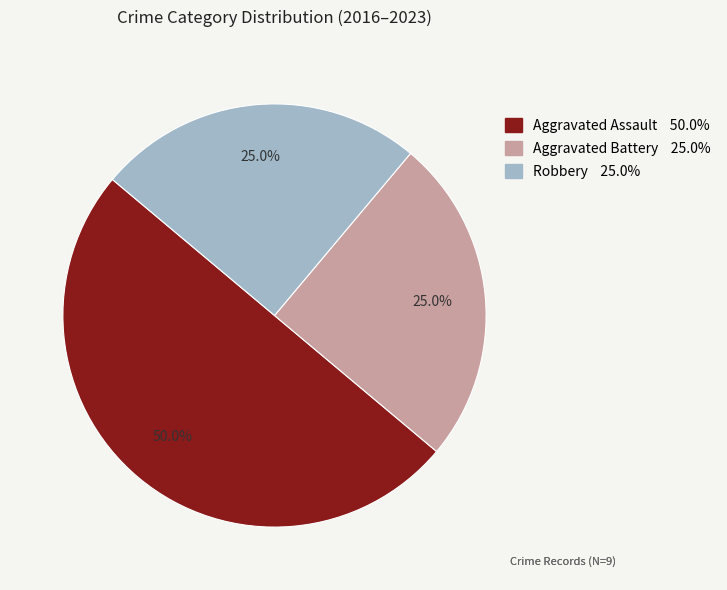

Is it true that Aggravated Battery is 15% of the pie?

False